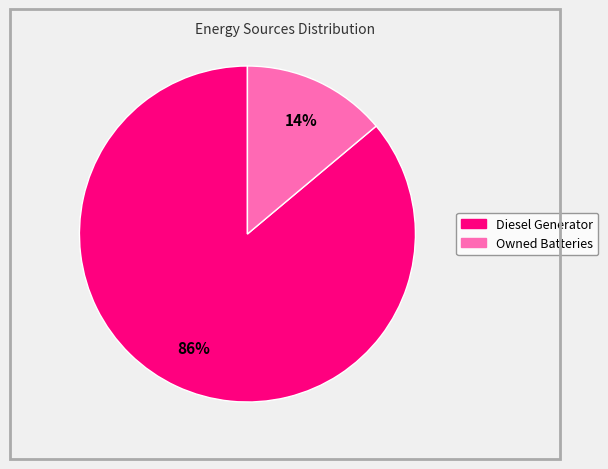

Is there a majority slice in this chart?

Yes